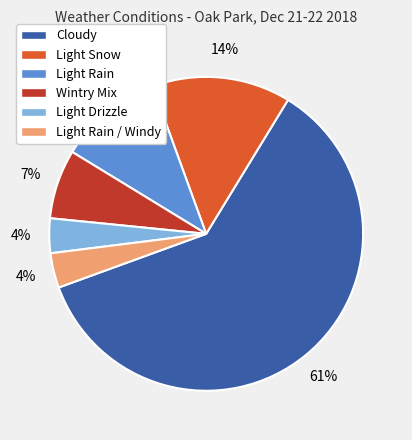

Is Light Rain / Windy the majority of the pie?

No